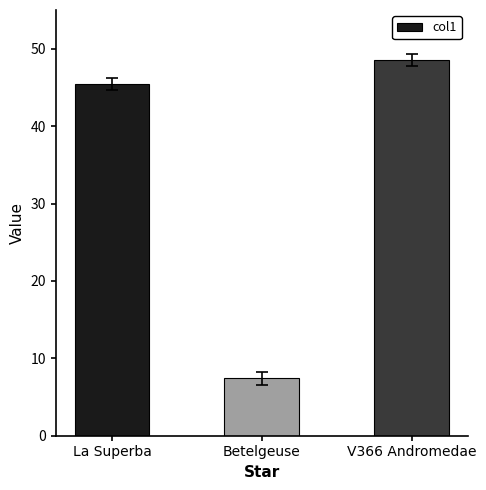

What is the sum of the values at V366 Andromedae and Betelgeuse?

55.9